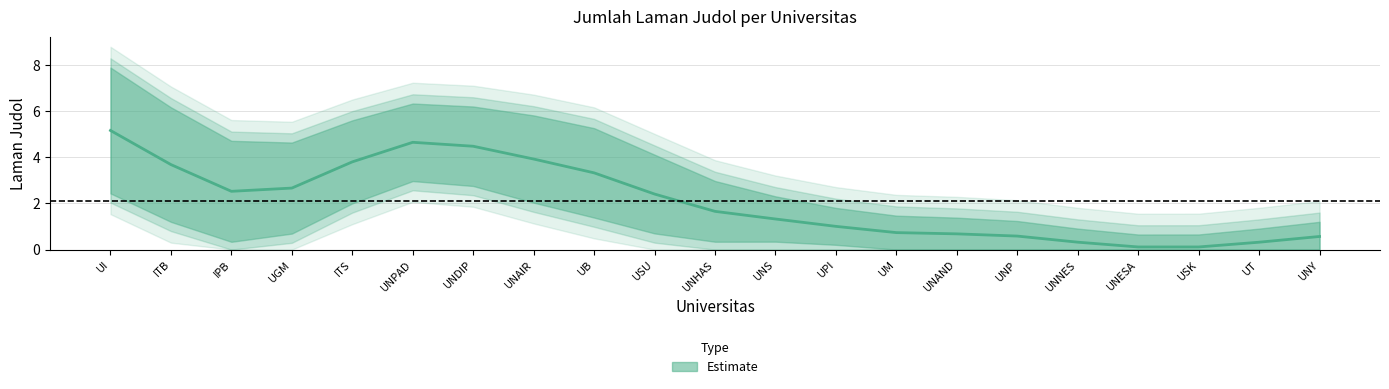

Where does the data first go above 1?

UI